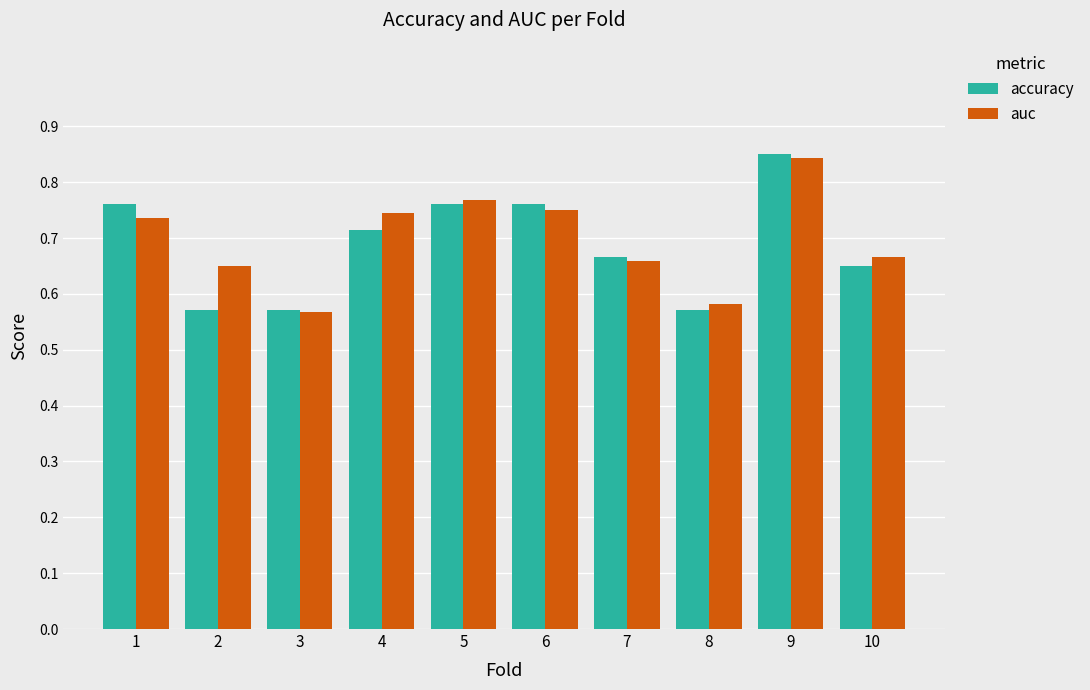

What is the sum of all accuracy values?

6.9